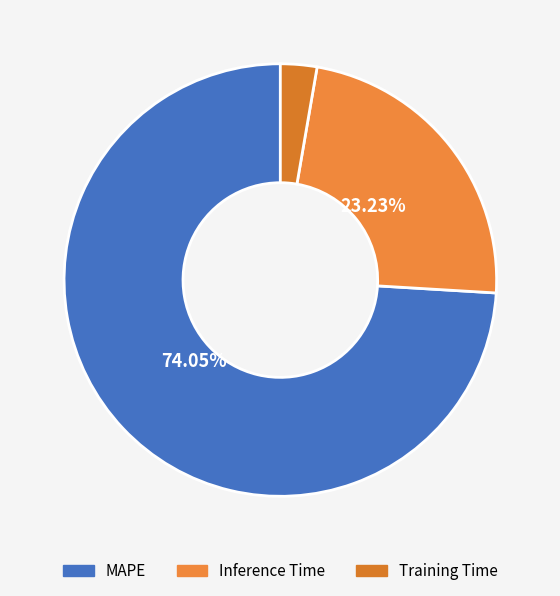

Is Inference Time the majority of the pie?

No